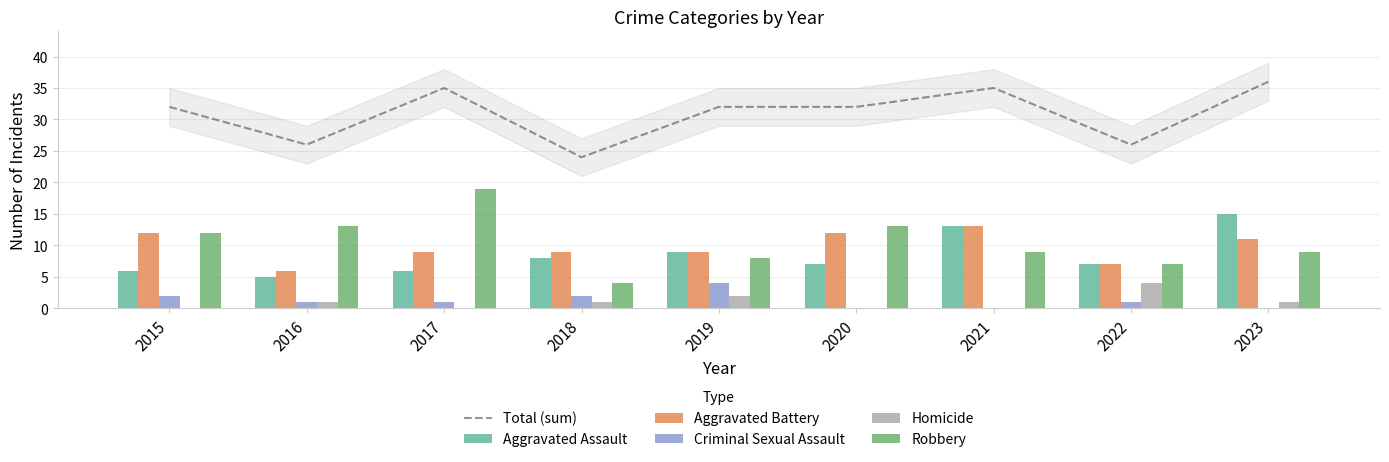

What is the difference between the maximum and minimum values in the Total (sum) series?

12